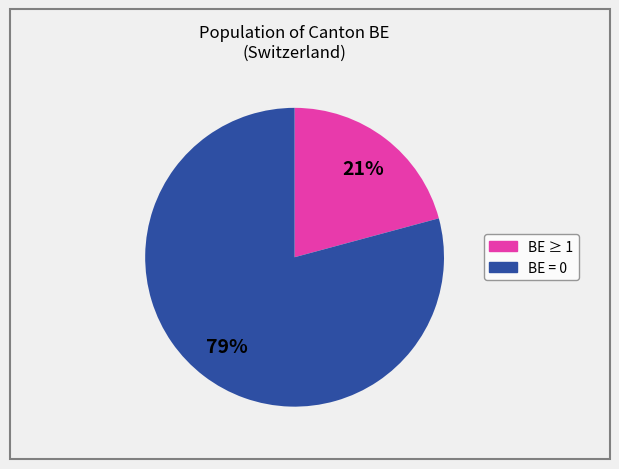

Is there any slice that represents more than half of the pie?

Yes